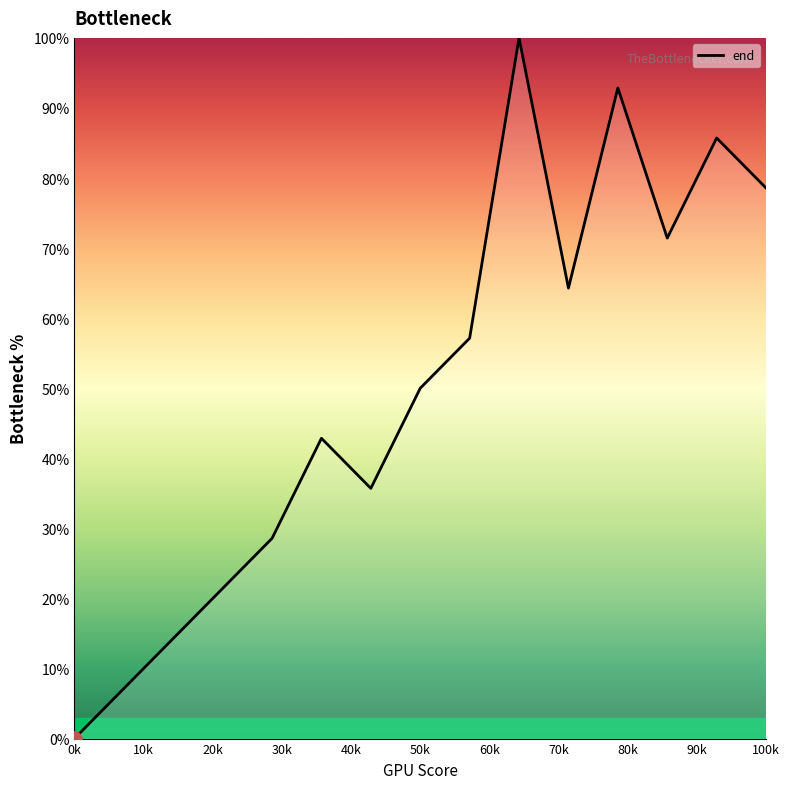

What is the maximum value shown in the chart?

100.0